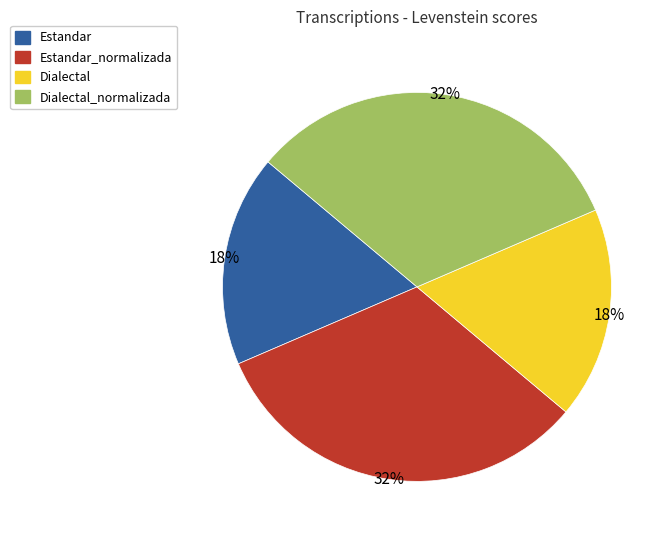

To the nearest percent, what is the combined percentage of Estandar and Estandar_normalizada?

50%